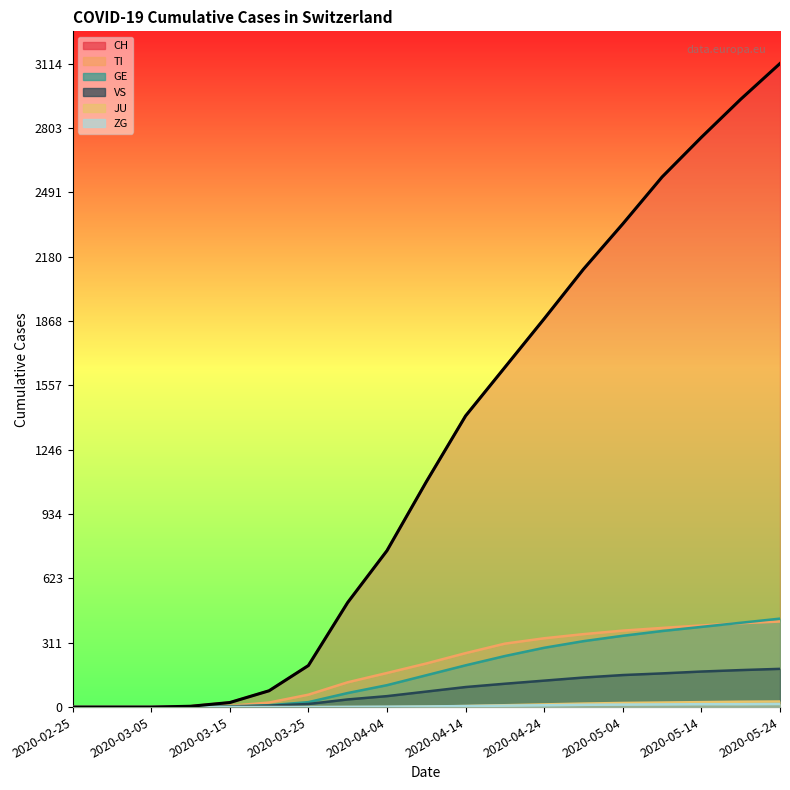

Reading right to left, list all the values displayed in this chart.

CH: 3114	2941	2757	2565	2338	2119	1879	1644	1409	1090	757	506	201	79	22	4	0	0	0
TI: 414	406	395	383	370	353	333	307	261	211	165	120	60	22	6	1	0	0	0
GE: 428	408	388	368	345	319	287	247	202	154	106	68	24	9	4	1	0	0	0
JU: 27	26	24	22	20	17	13	9	5	2	0	0	0	0	0	0	0	0	0
VS: 185	179	172	163	155	143	128	113	97	75	53	37	15	7	2	0	0	0	0
ZG: 15	14	14	13	12	11	9	7	5	3	2	1	0	0	0	0	0	0	0